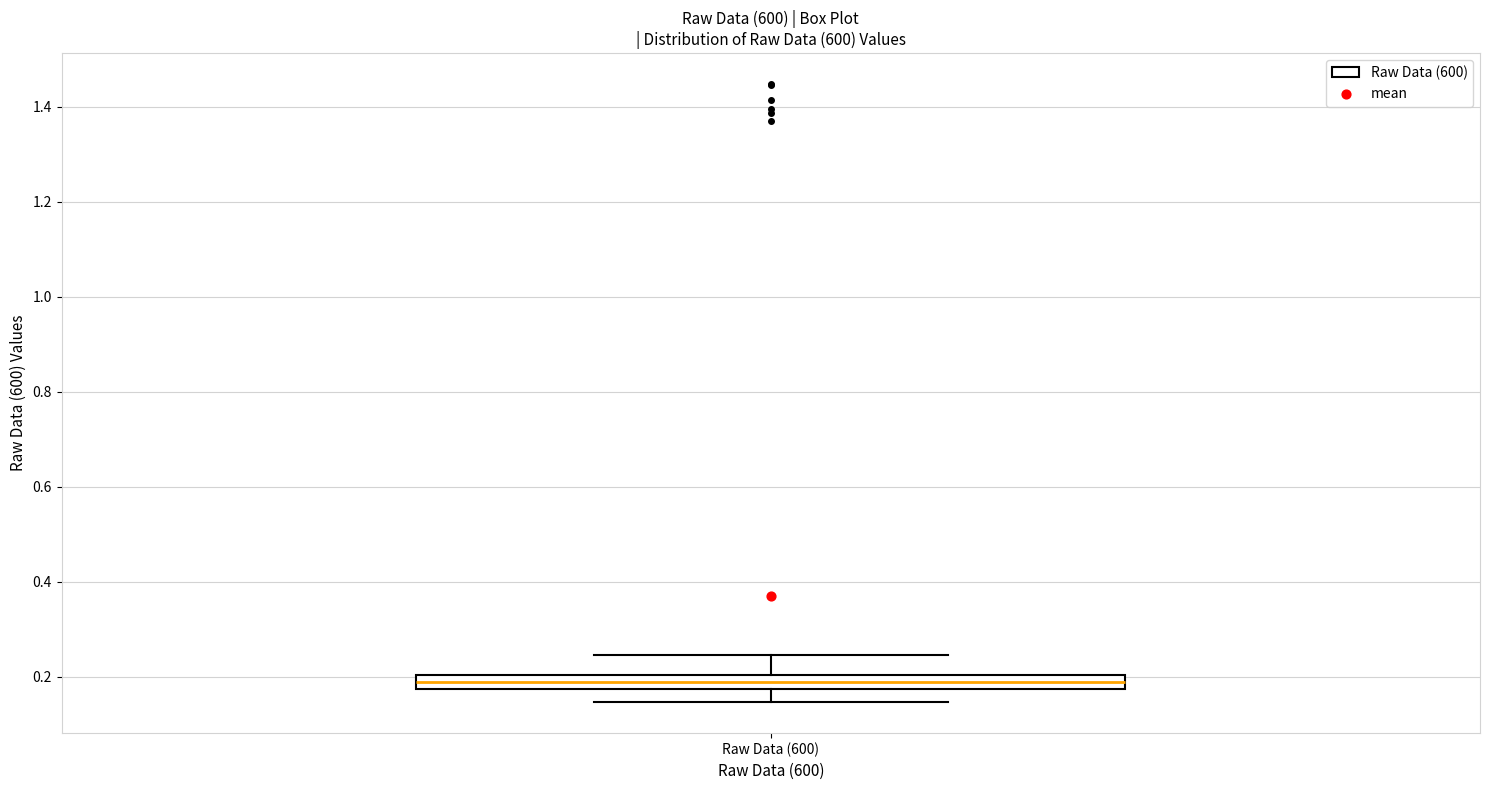

Where does the upper whisker of the box for Raw Data (600) end on the y-axis? The values are not printed on the chart, so give them approximately, as read against the axis.

0.24